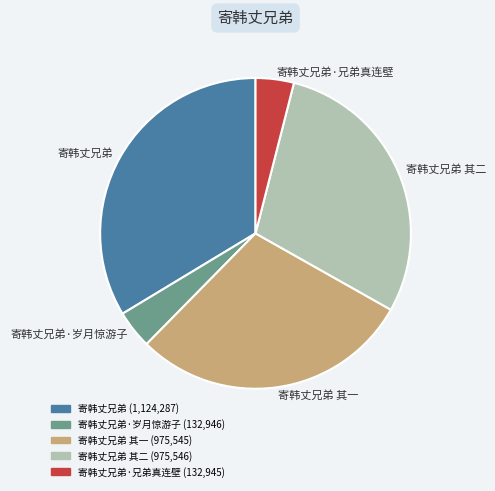

Count the number of slices in the pie.

5